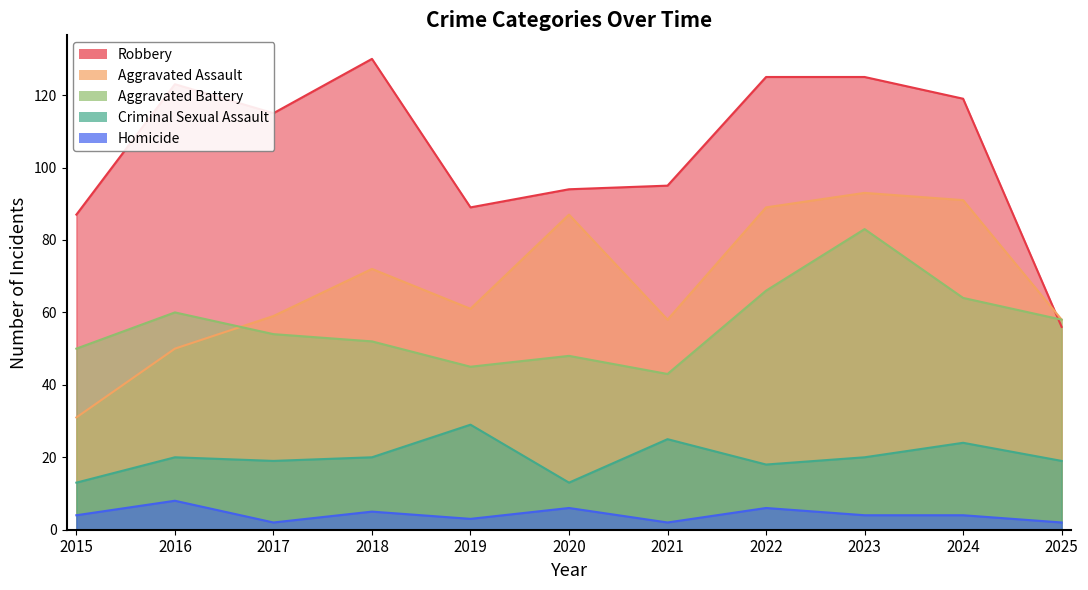

What is the value of the Aggravated Assault point at the 10th from the left?

91